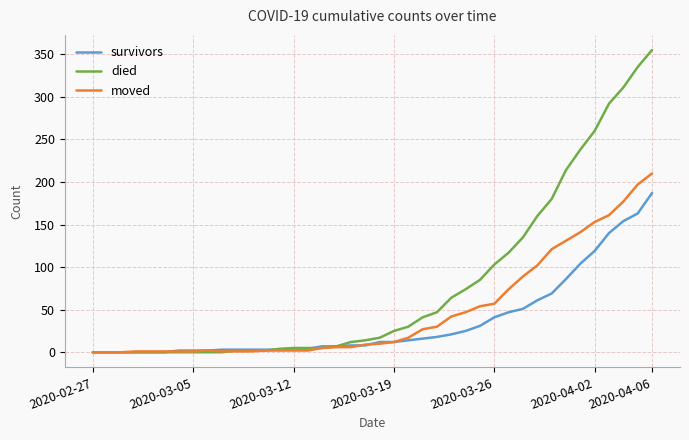

What is the highest value of the survivors series?

187